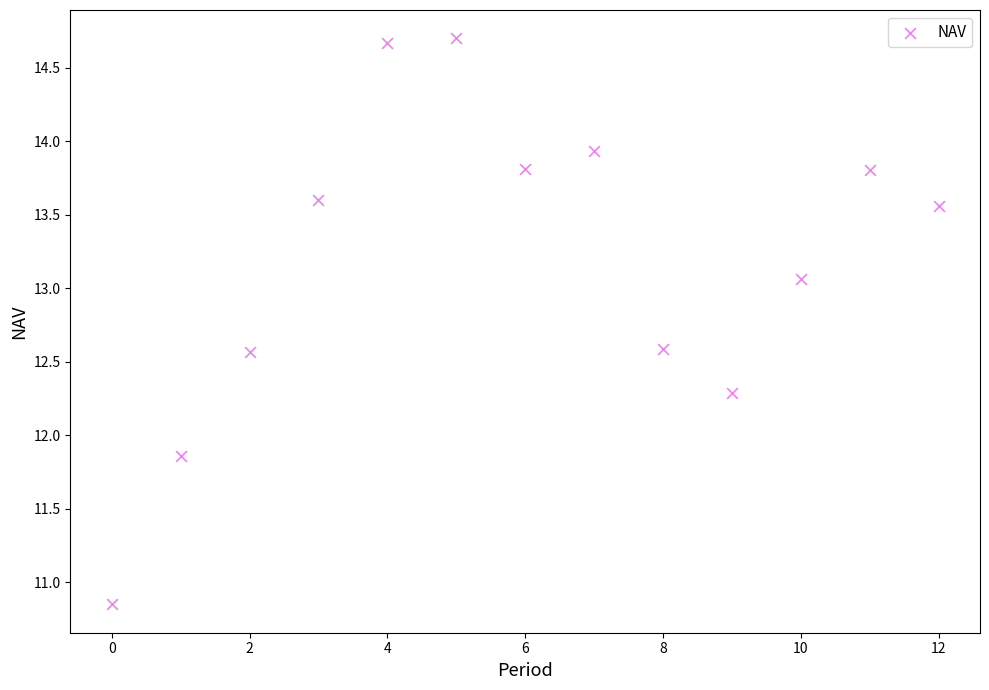

What is the range of Y values (max minus min)?

3.9